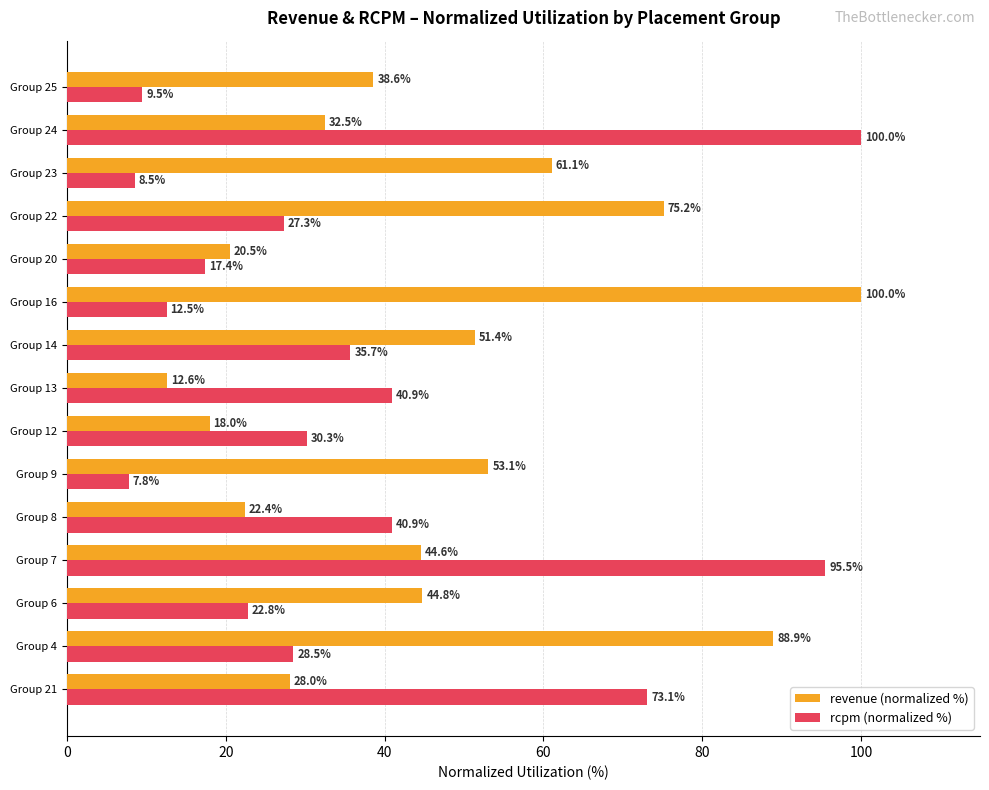

What is the difference between the highest and lowest values at Group 4?

60.4